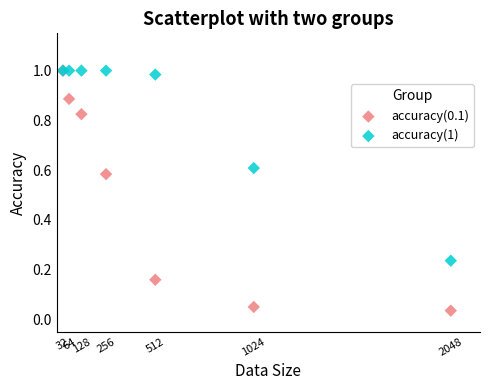

What are all the series names shown in the legend?

accuracy(0.1), accuracy(1)